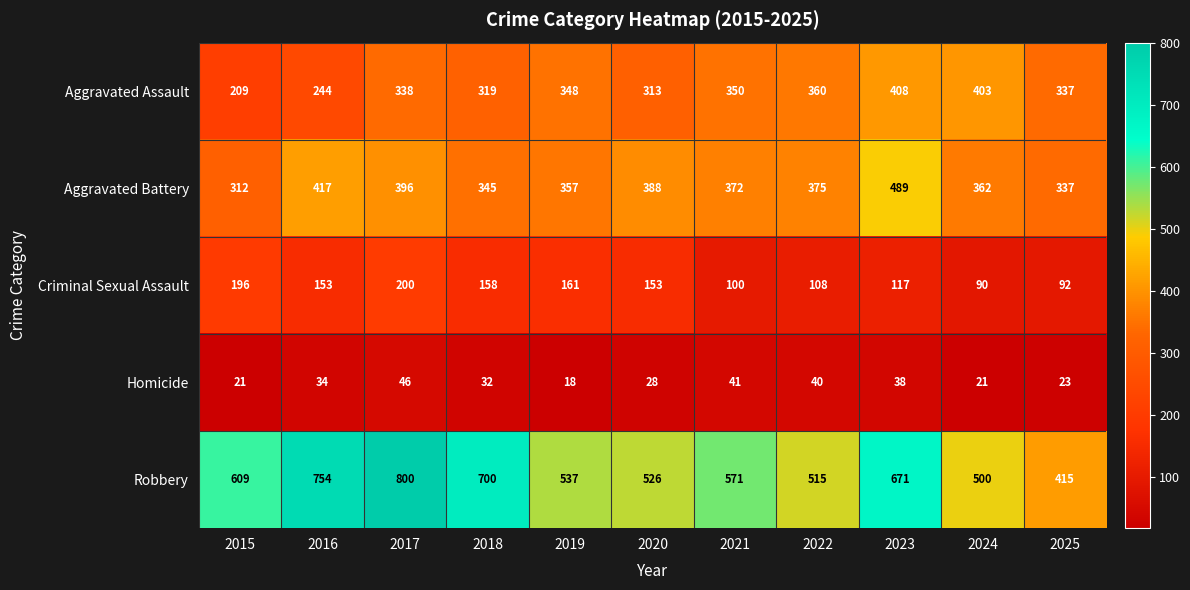

At how many categories does at least one series exceed 770?

1